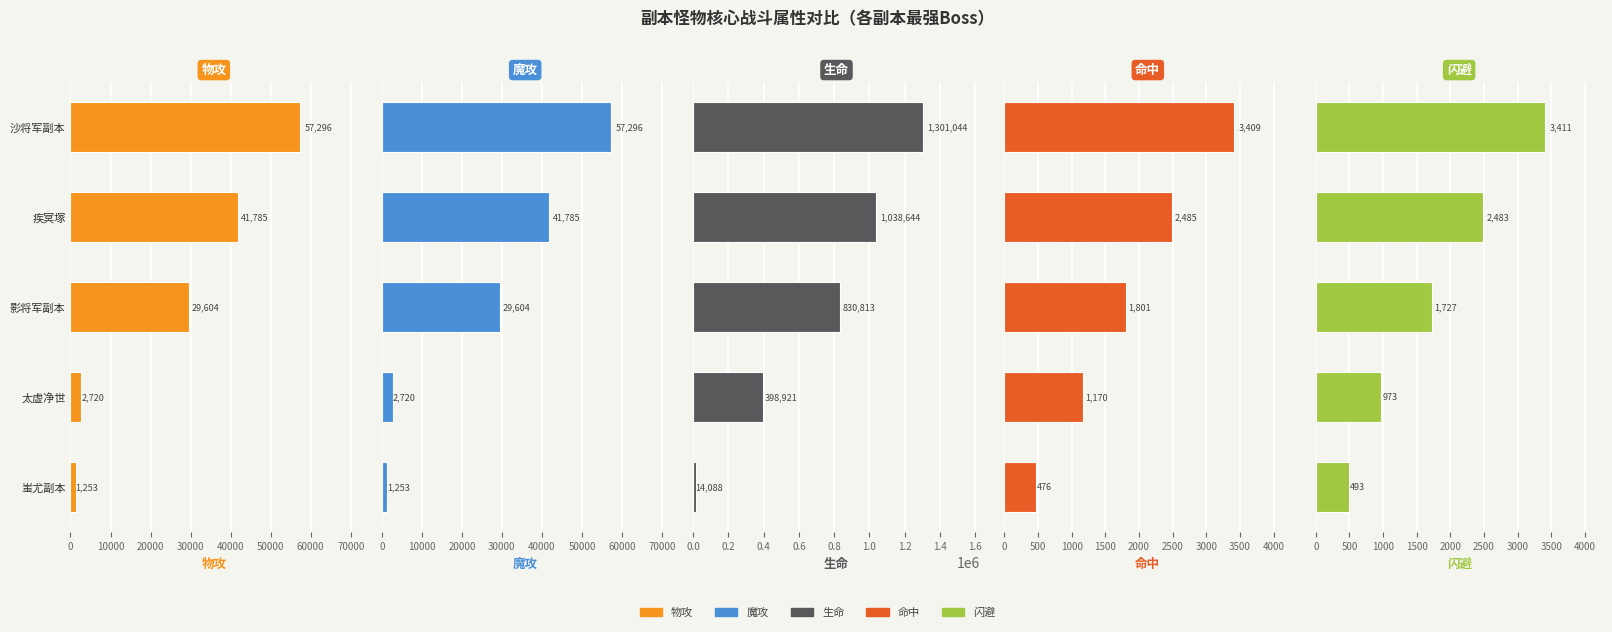

How many categories are shown in the chart?

5